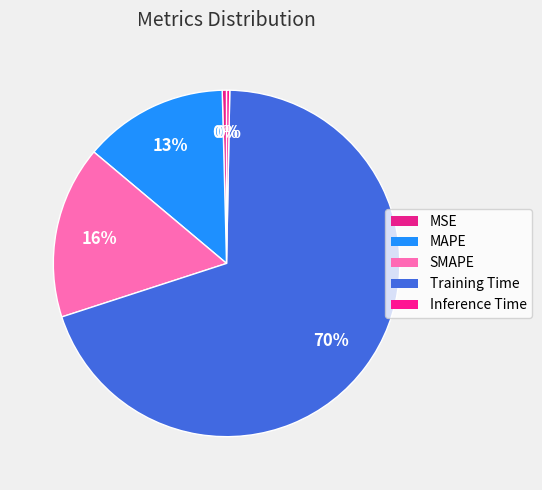

Is MAPE the majority of the pie?

No